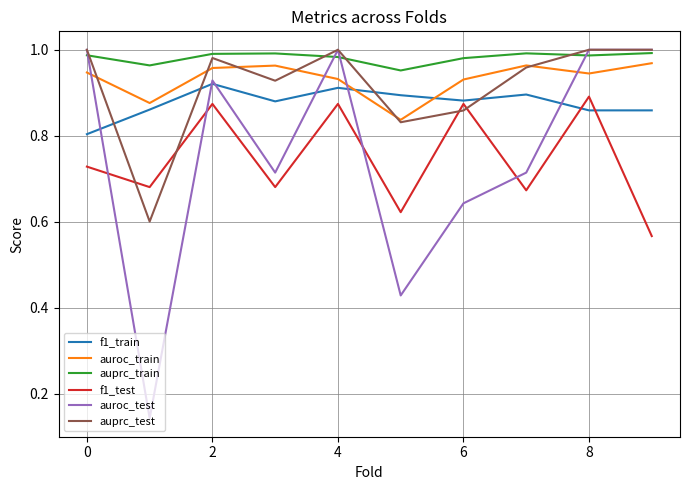

True or false: f1_train has more than 2 points higher than both neighbors.

True